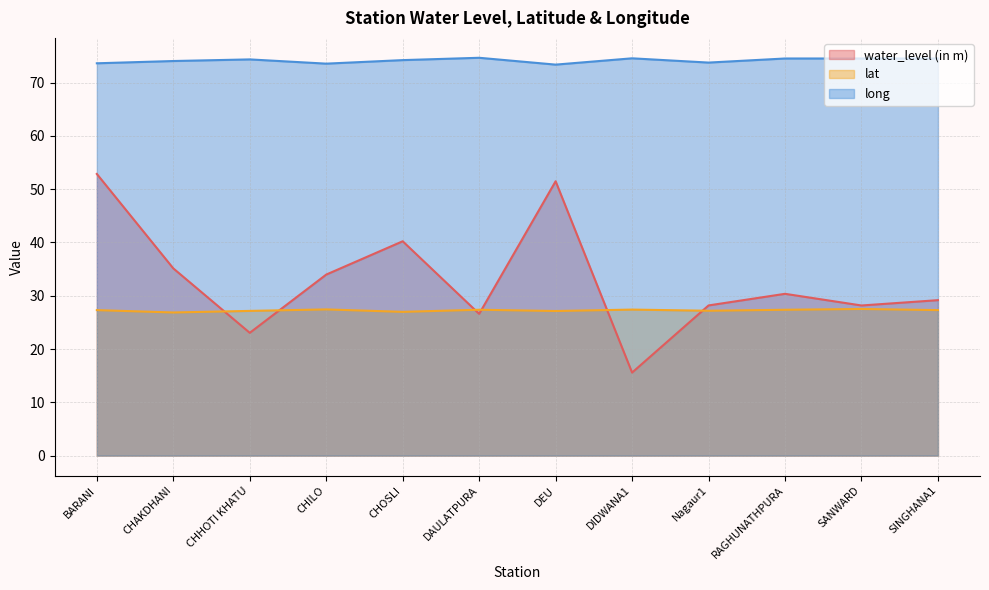

In lat, how many points are lower than both neighbors (excluding endpoints)?

4